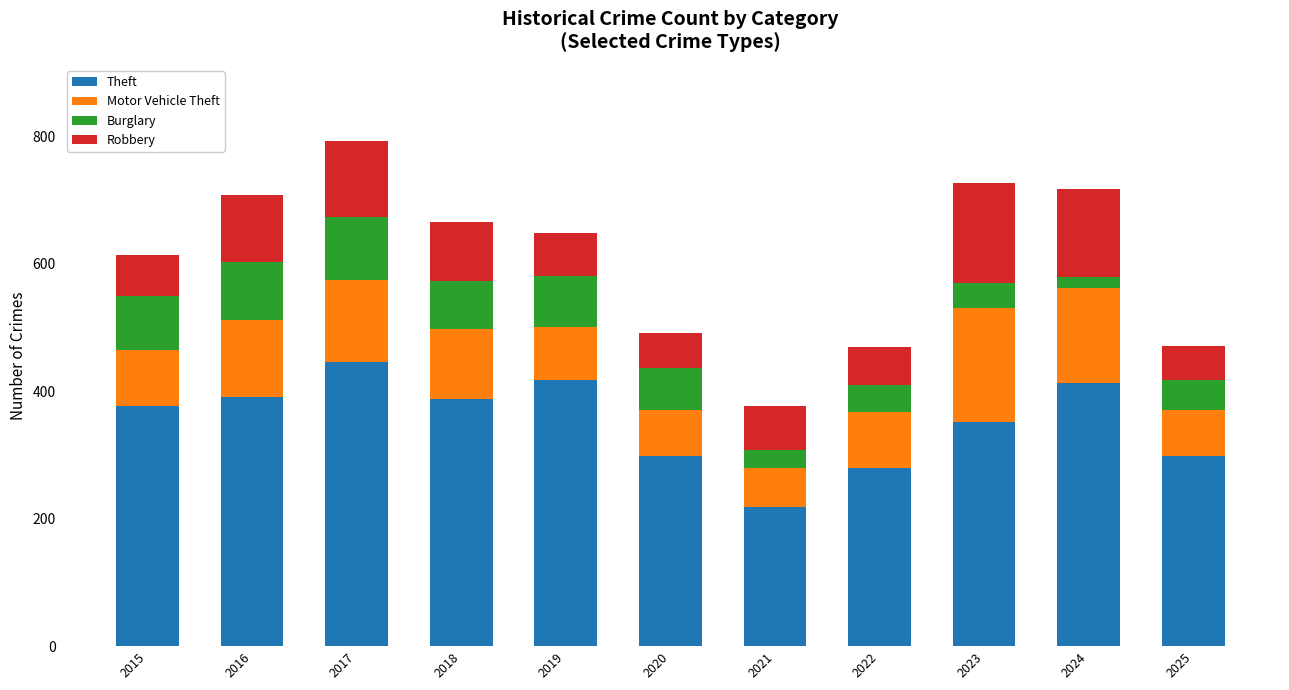

What is the minimum value for Theft?

219